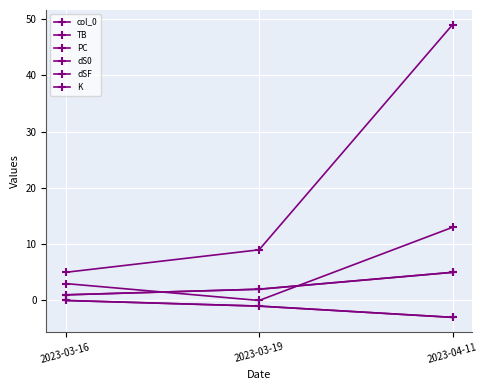

How many lines are shown in the chart?

6